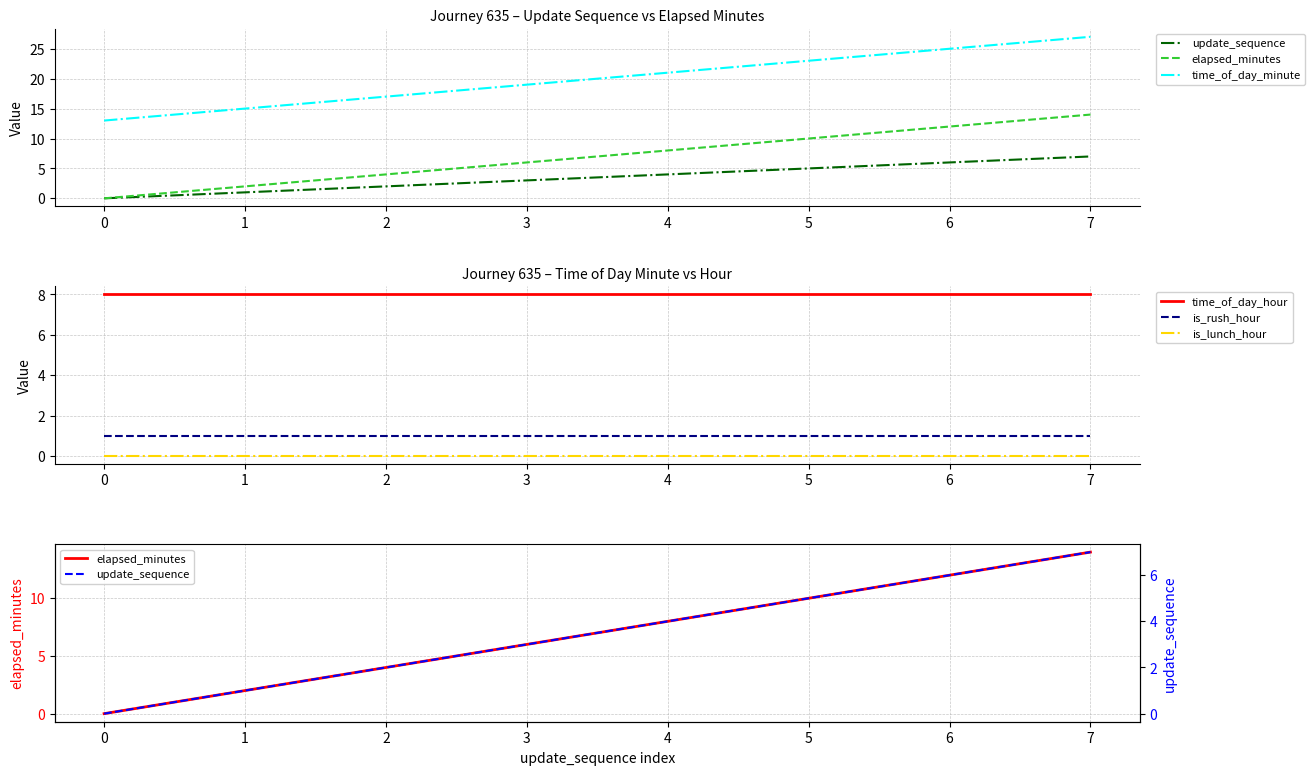

True or false: elapsed_minutes and time_of_day_hour cross at least once.

False